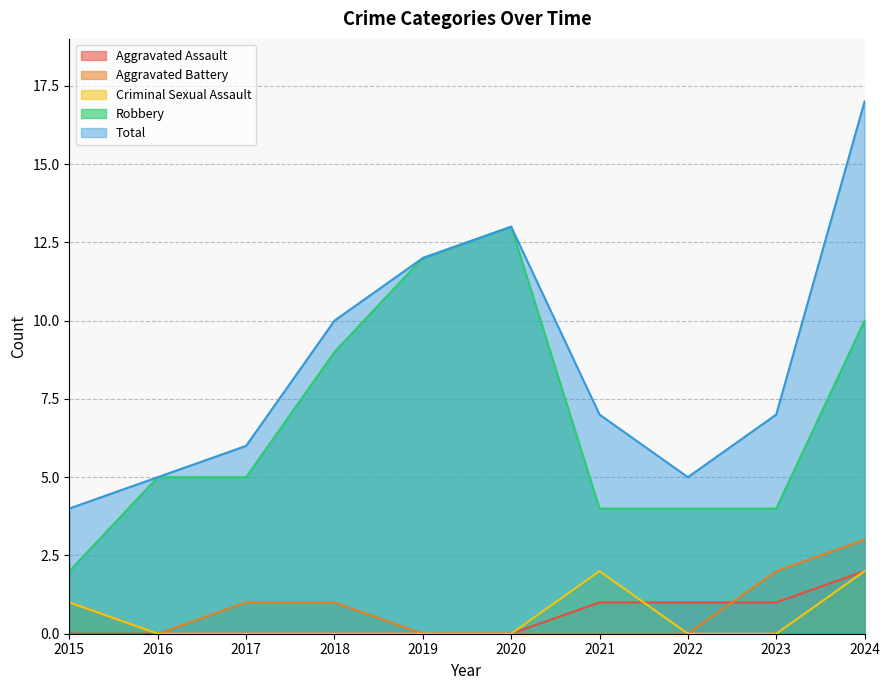

What are all the series names shown in the legend?

Aggravated Assault, Aggravated Battery, Criminal Sexual Assault, Robbery, Total